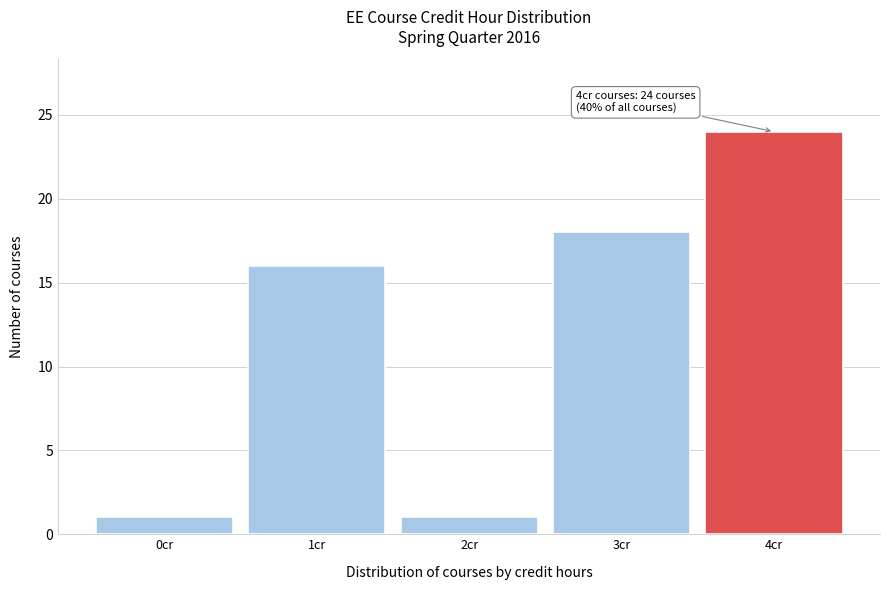

Reading left to right, what are all the values shown in this chart?

1	16	1	18	24